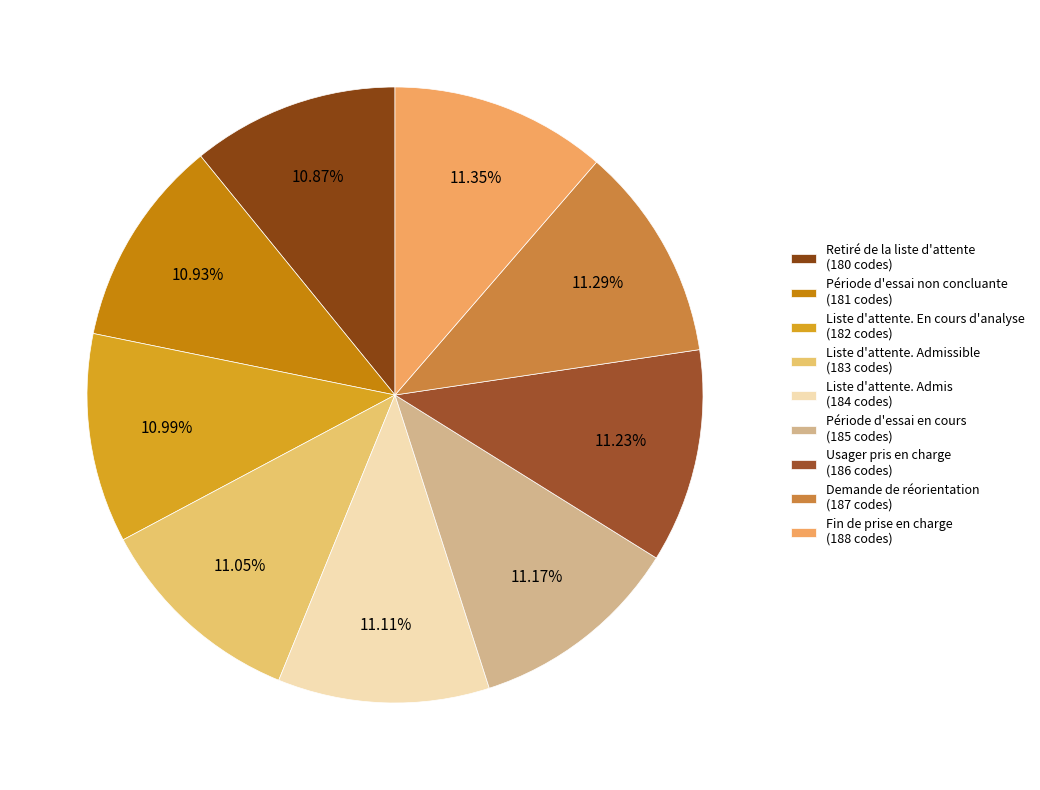

How many segments does this pie chart have?

9